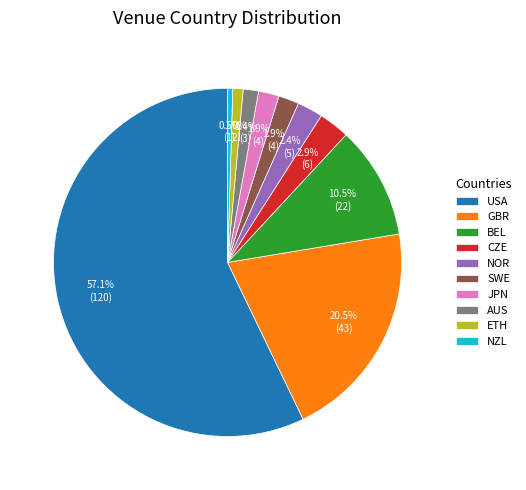

Which category has the biggest portion of the pie?

USA